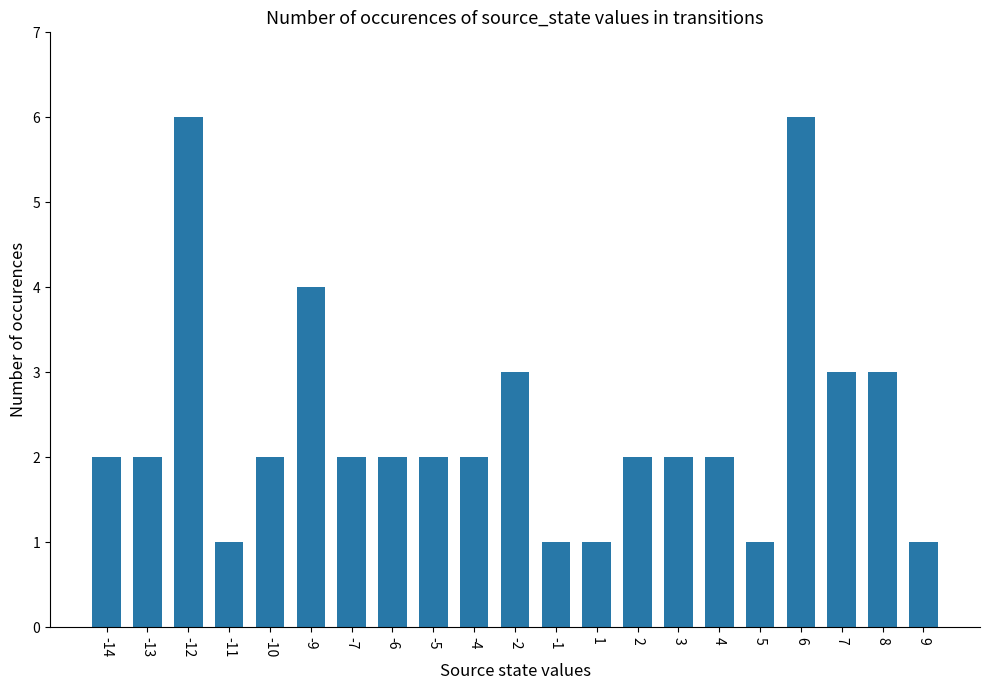

What is the change in value from -2 to 6?

+3